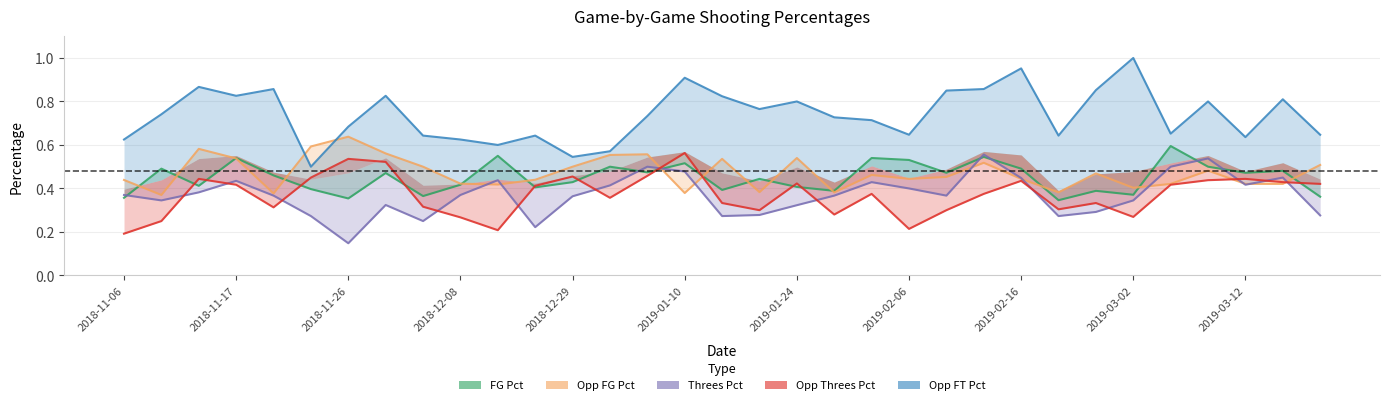

What position from the left is 2019-03-12?

31